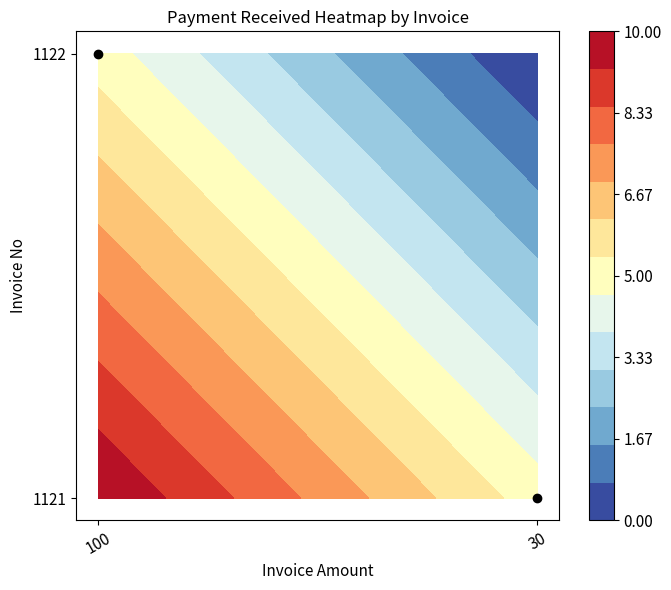

How many positive values are there?

1